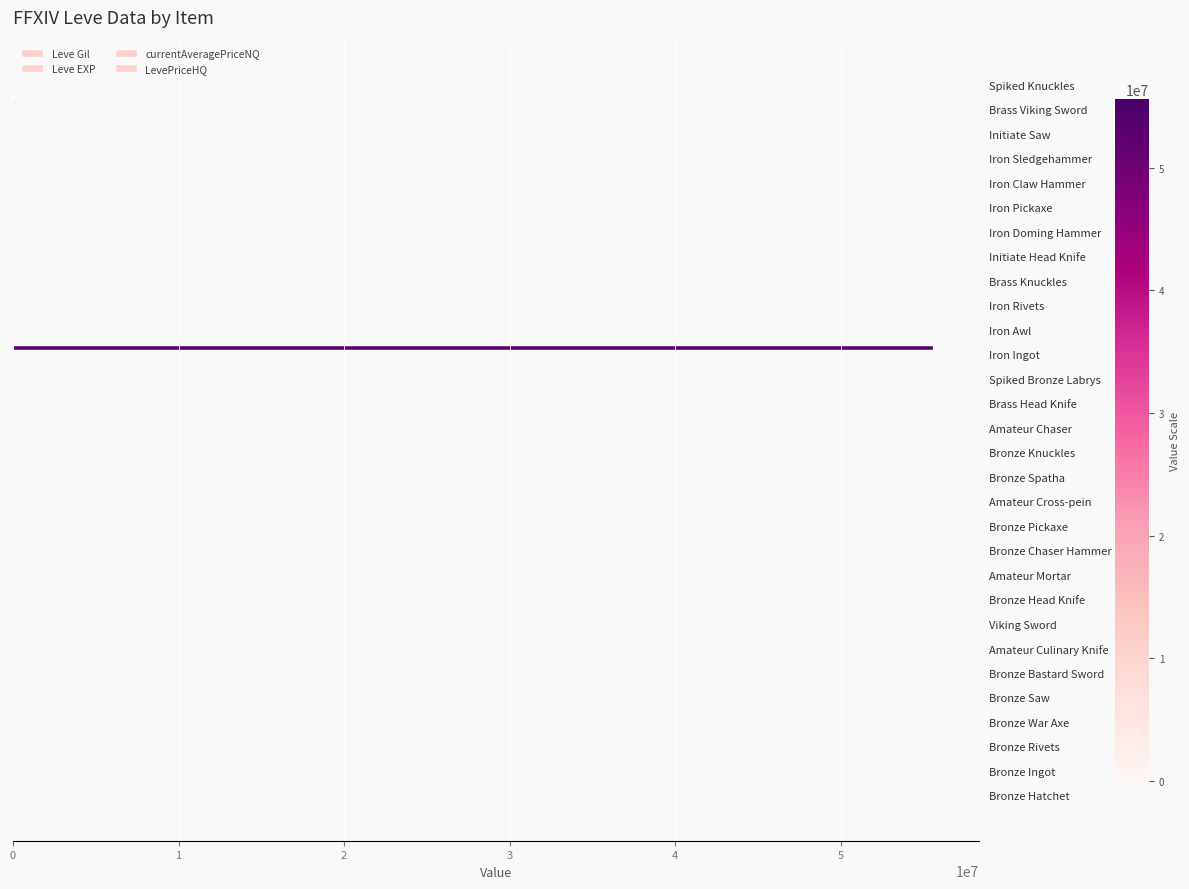

Count the number of categories in the chart.

30